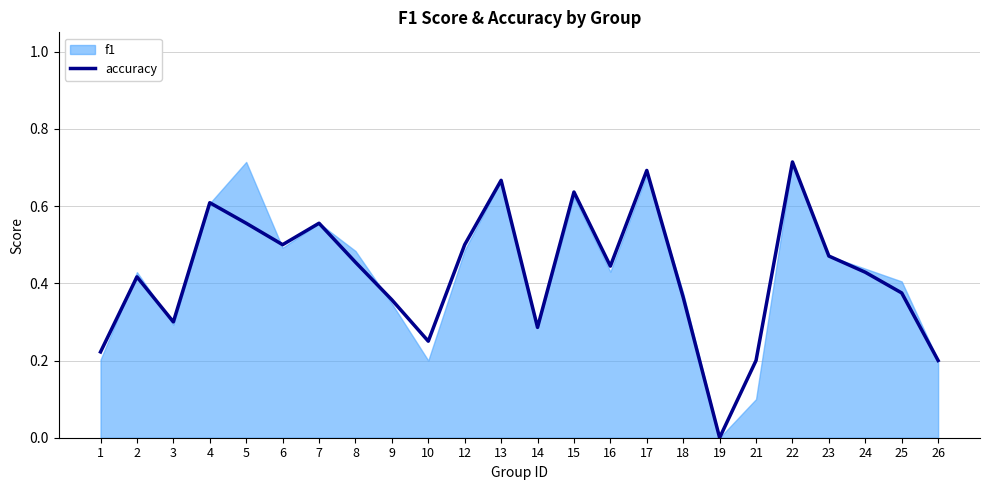

Reading left to right, what are all the values shown in this chart?

1=0.2	2=0.4	3=0.3	4=0.6	5=0.6	6=0.5	7=0.6	8=0.5	9=0.4	10=0.2	12=0.5	13=0.7	14=0.3	15=0.6	16=0.4	17=0.7	18=0.4	19=0.0	21=0.2	22=0.7	23=0.5	24=0.4	25=0.4	26=0.2